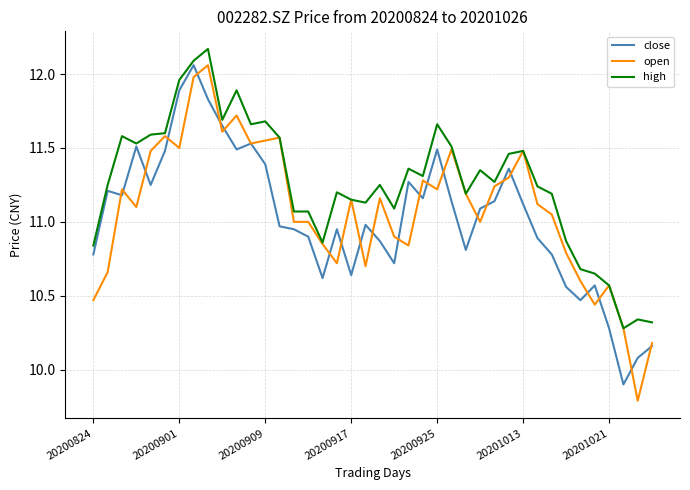

In close, how many points are lower than both neighbors (excluding endpoints)?

10